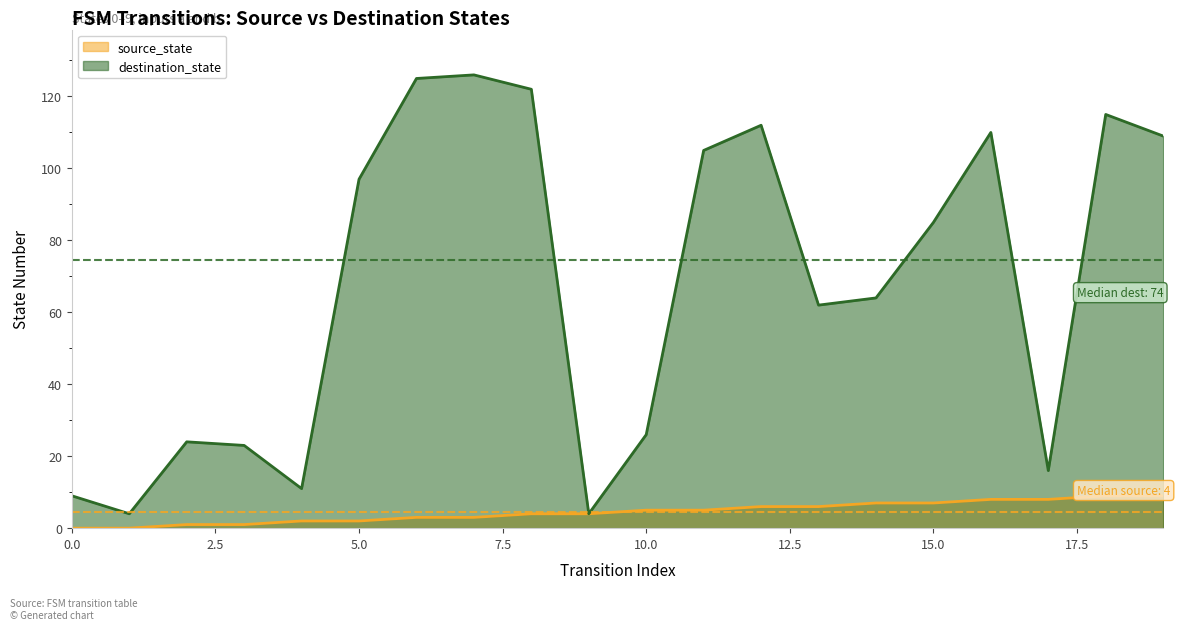

How many source_state values are between 2 and 7?

12